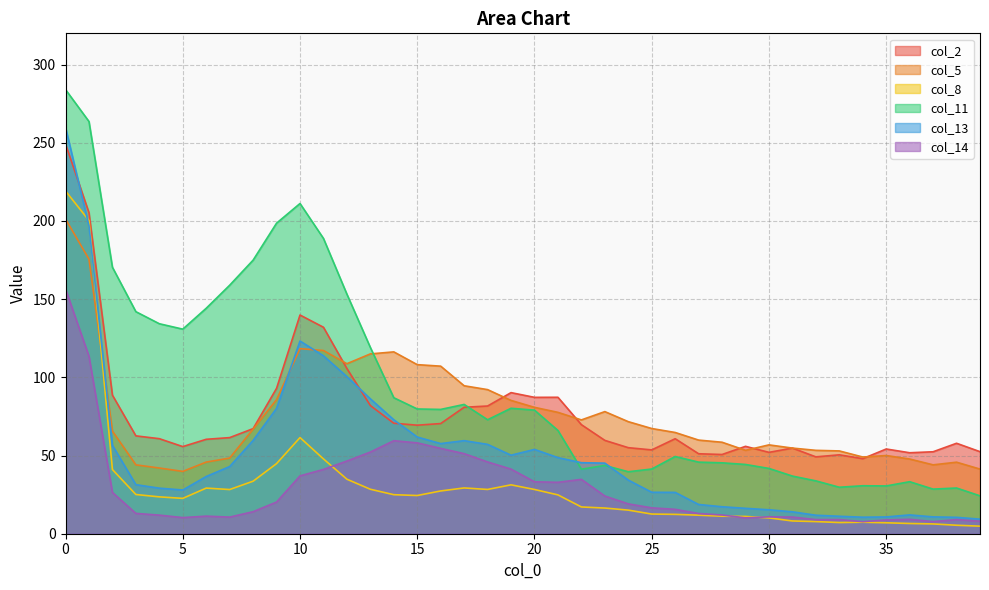

How many values in the col_2 series exceed 61?

20